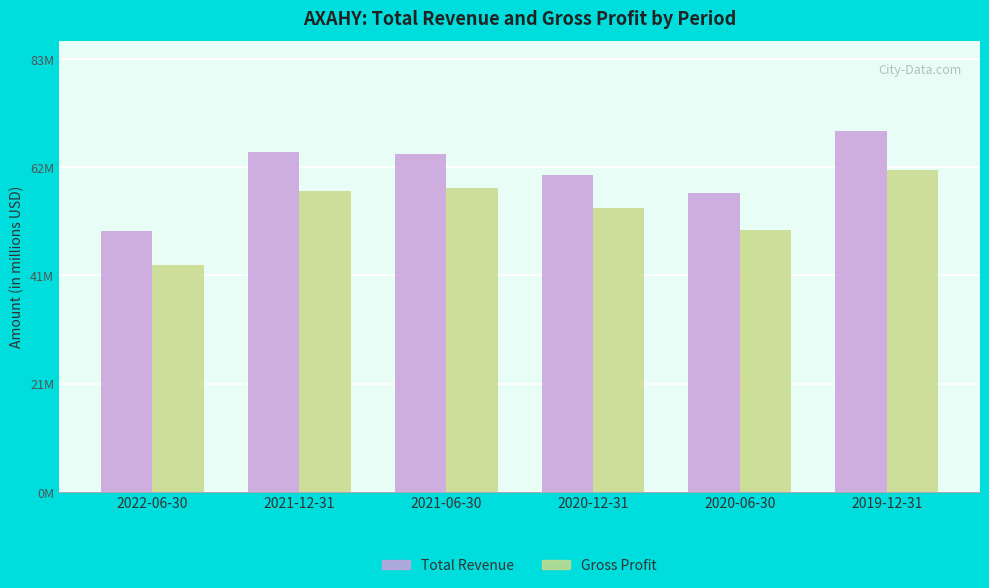

List the series in order of their overall mean, lowest first.

Gross Profit, Total Revenue